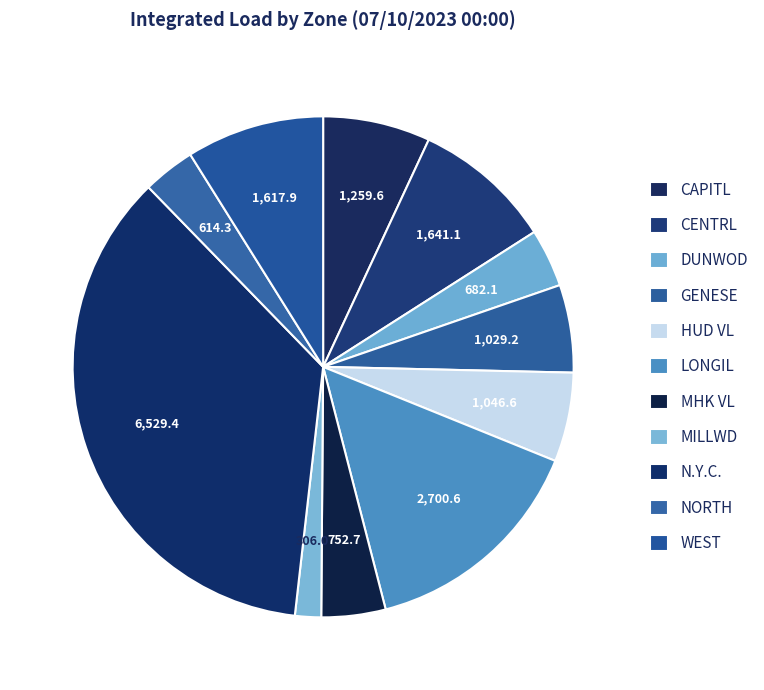

Rank the categories by value from lowest to highest.

MILLWD, NORTH, DUNWOD, MHK VL, GENESE, HUD VL, CAPITL, WEST, CENTRL, LONGIL, N.Y.C.